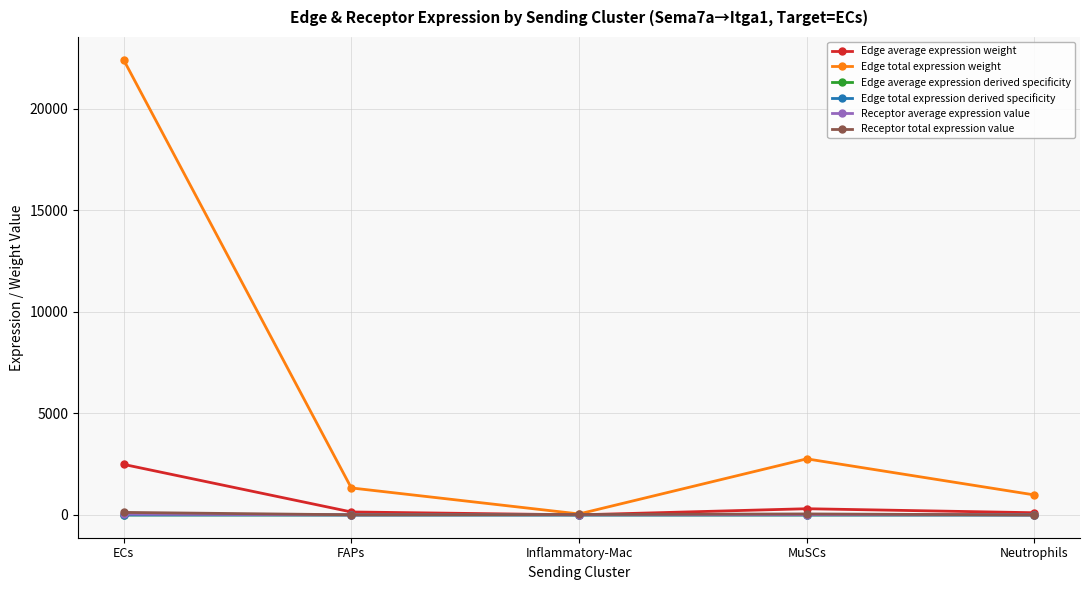

True or false: Edge average expression derived specificity and Receptor average expression value cross at least once.

False